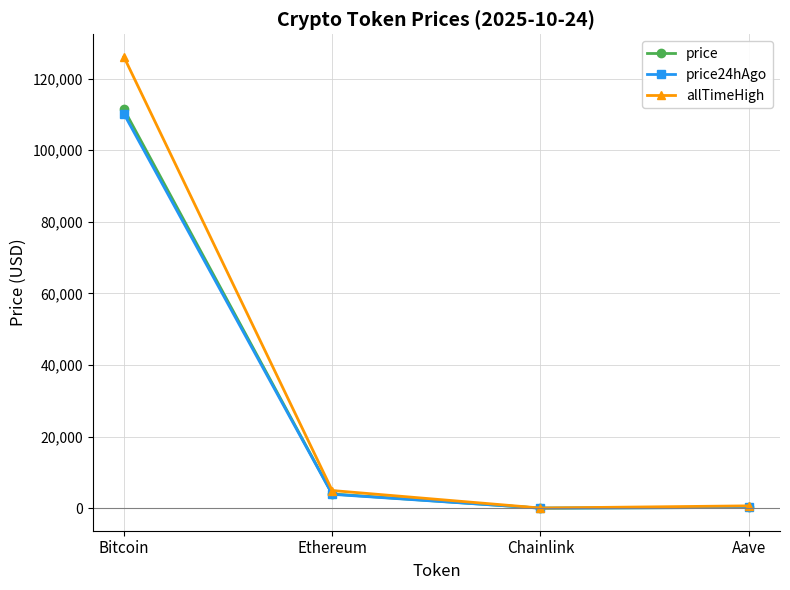

At how many categories does at least one series exceed 40350?

1